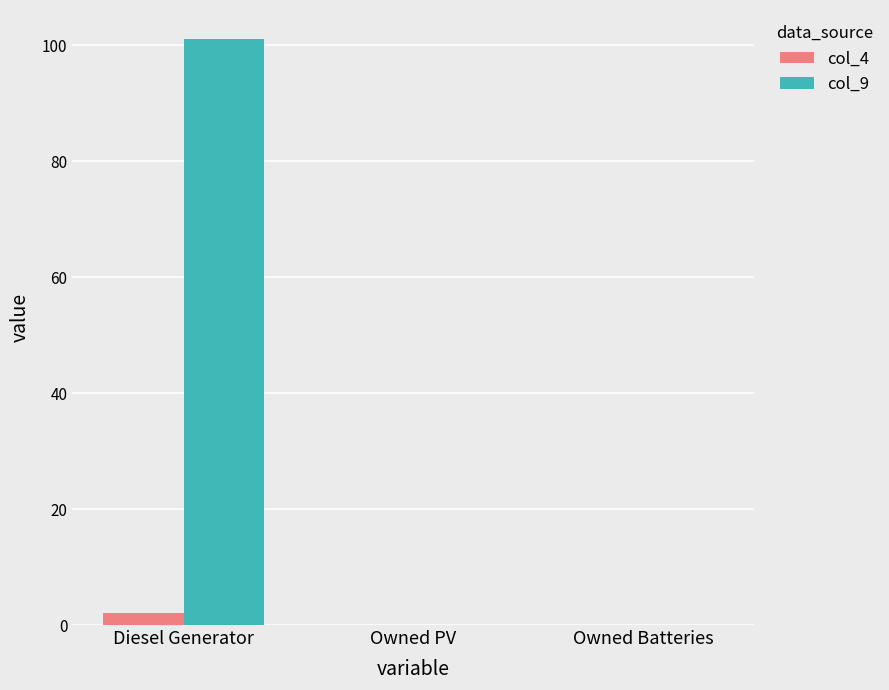

True or false: col_9 has a value of -69 at Owned Batteries.

False